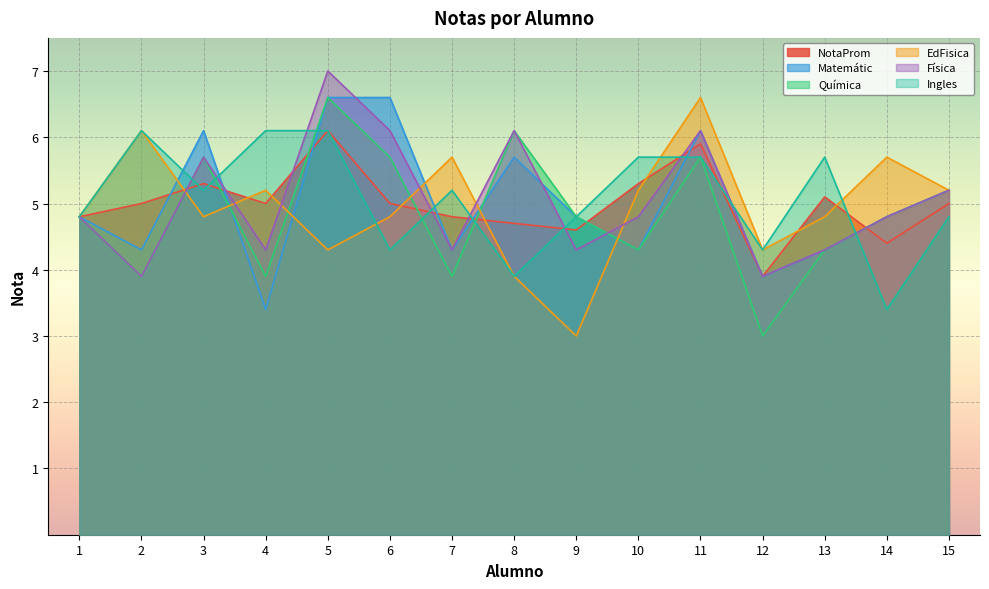

Read the EdFisica value at 10.

5.2